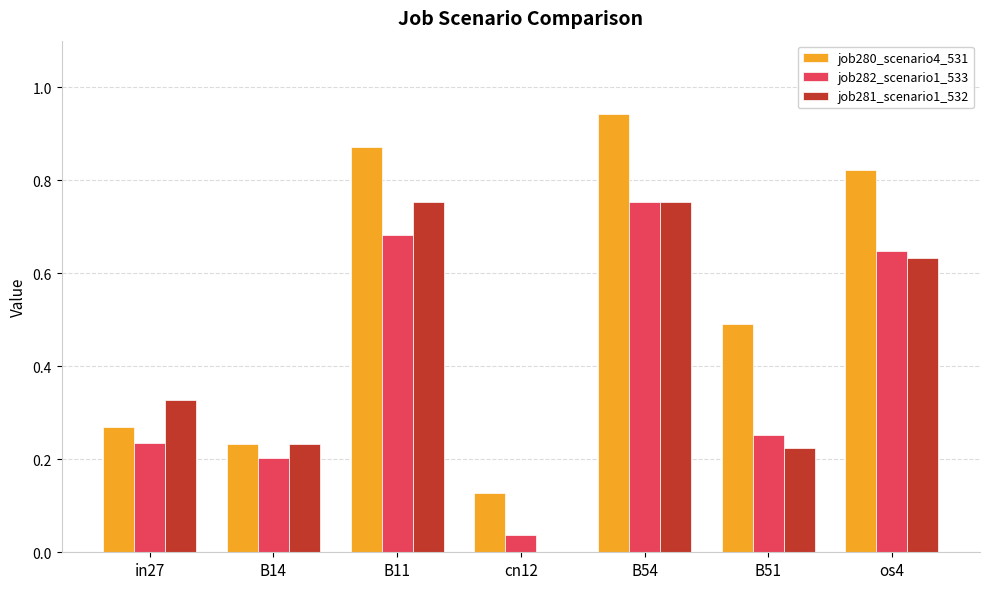

Between B11 and cn12, which series saw the biggest shift?

job281_scenario1_532